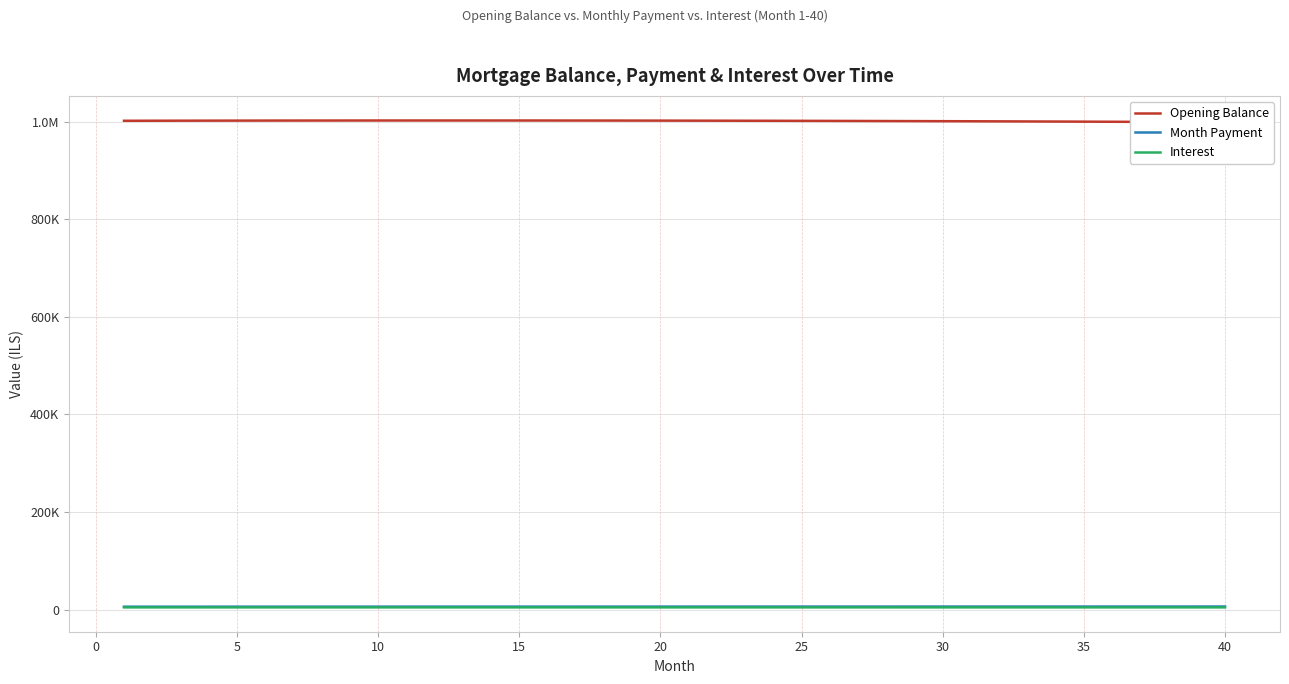

Which category has the lowest value in the Interest series?

40